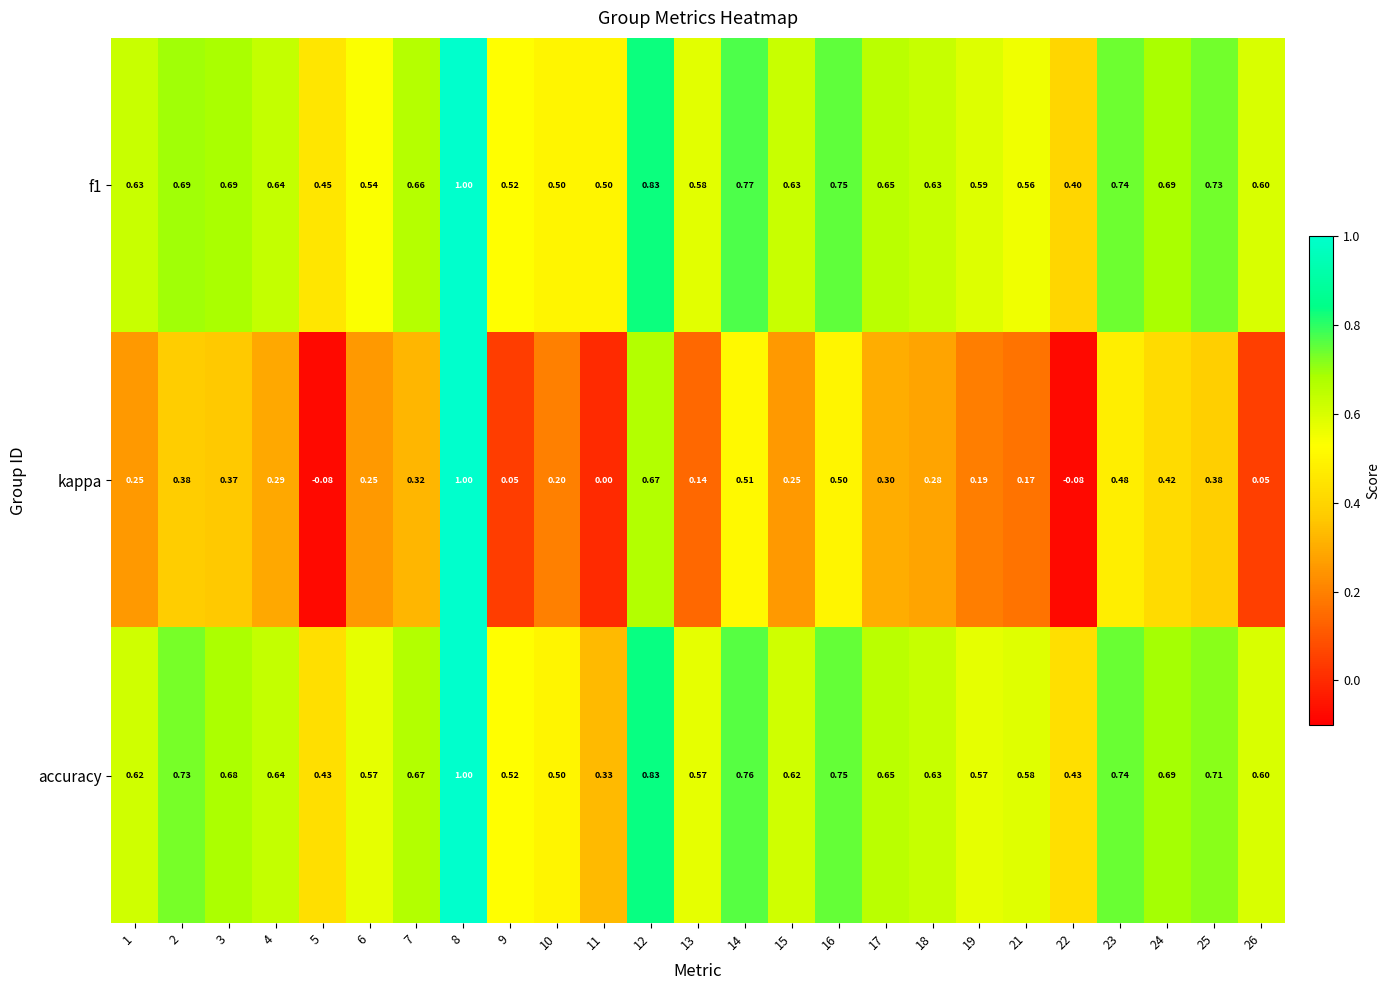

Which series changed the most between 6 and 23?

kappa